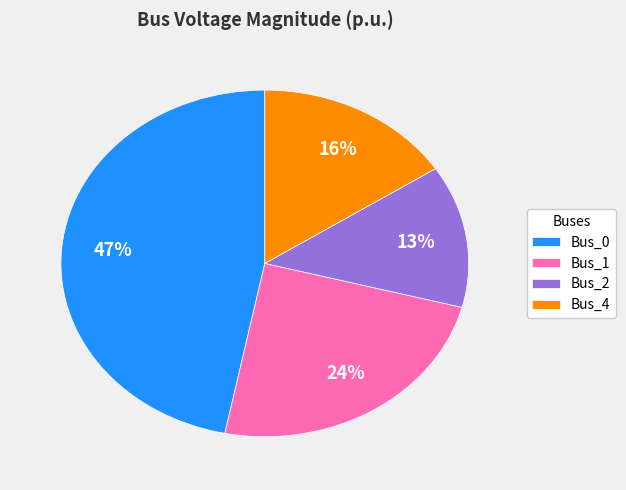

The Bus_1 slice represents 24% of the pie. True or false?

True